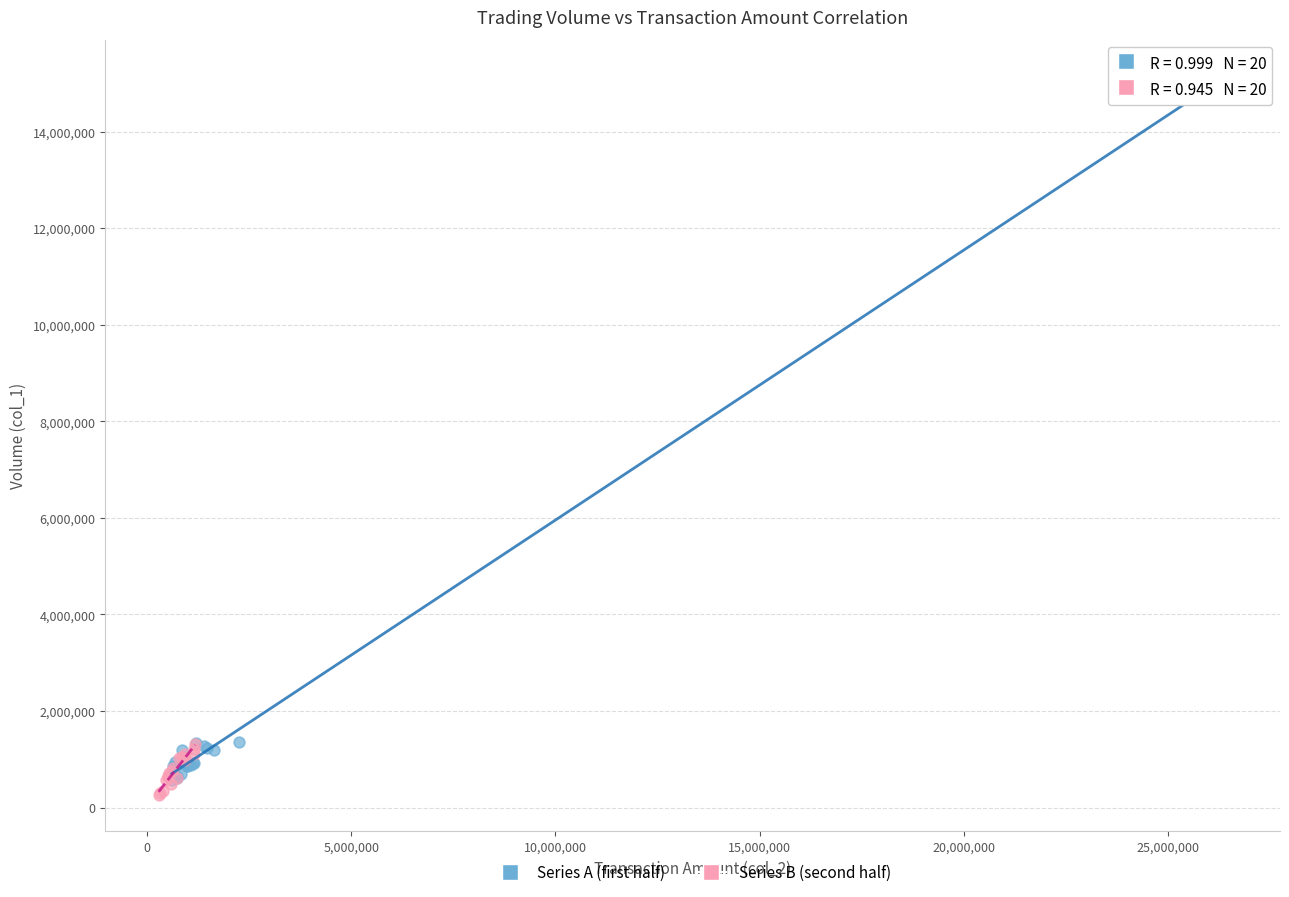

Which series contains the highest Y value?

Series A (first half)